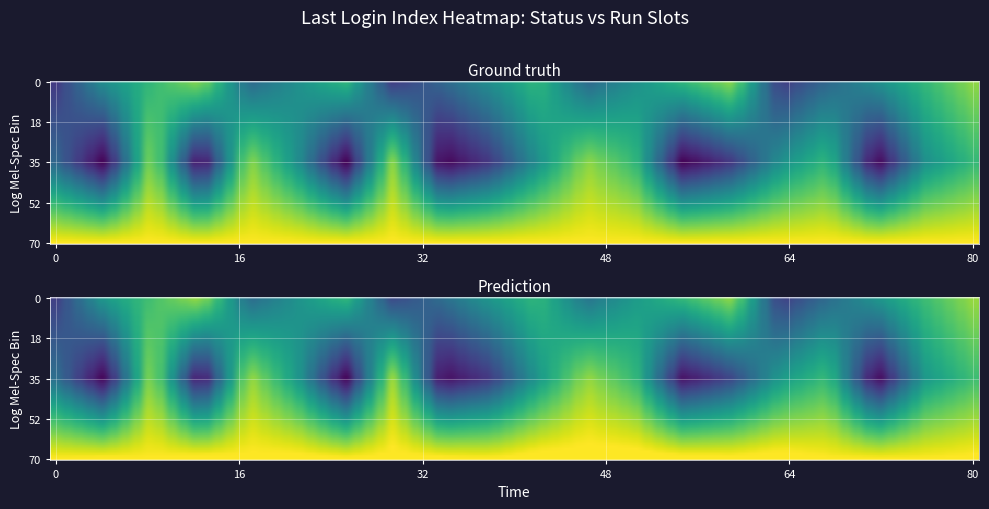

At how many categories does at least one series exceed 4?

20